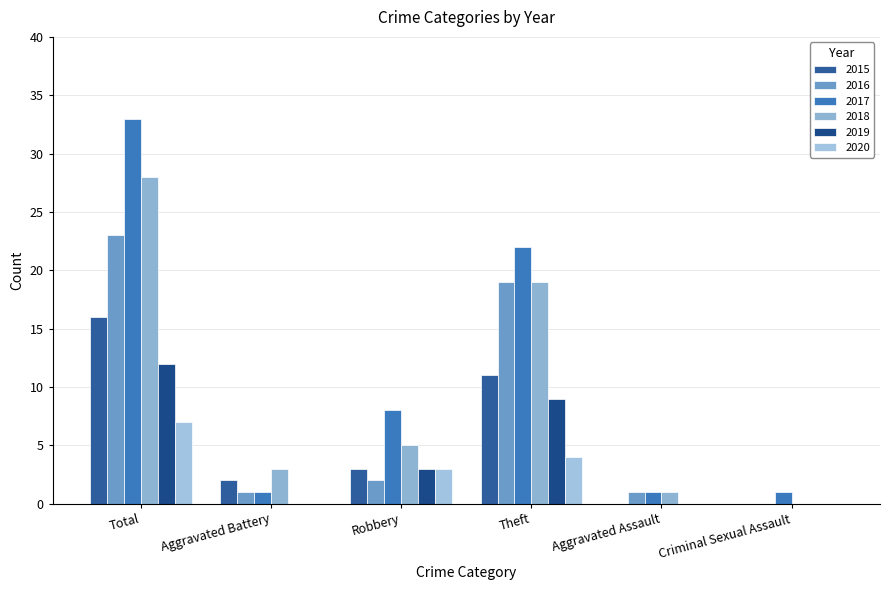

Reading right to left, extract all data points from this chart.

2015: 0	0	11	3	2	16
2016: 0	1	19	2	1	23
2017: 1	1	22	8	1	33
2018: 0	1	19	5	3	28
2019: 0	0	9	3	0	12
2020: 0	0	4	3	0	7